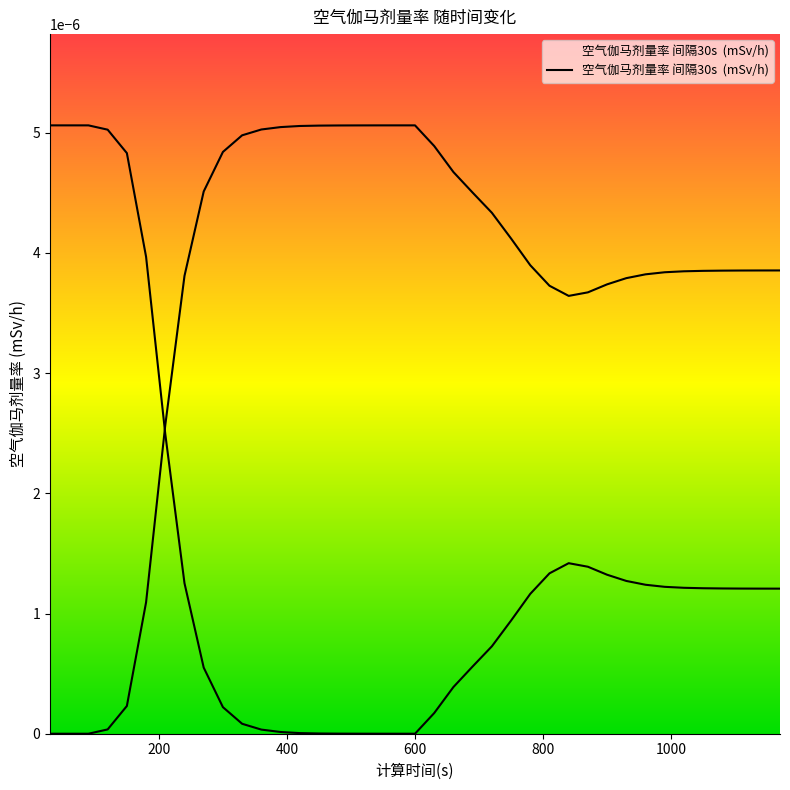

How many interior local valleys (lower than both neighbors) does the data have?

1